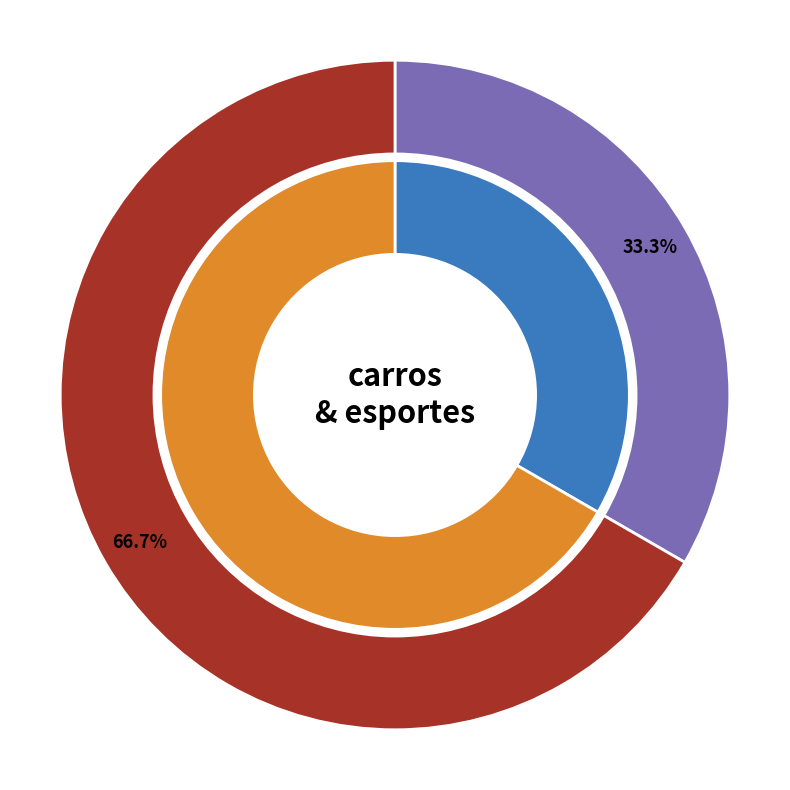

How many segments does this pie chart have?

2